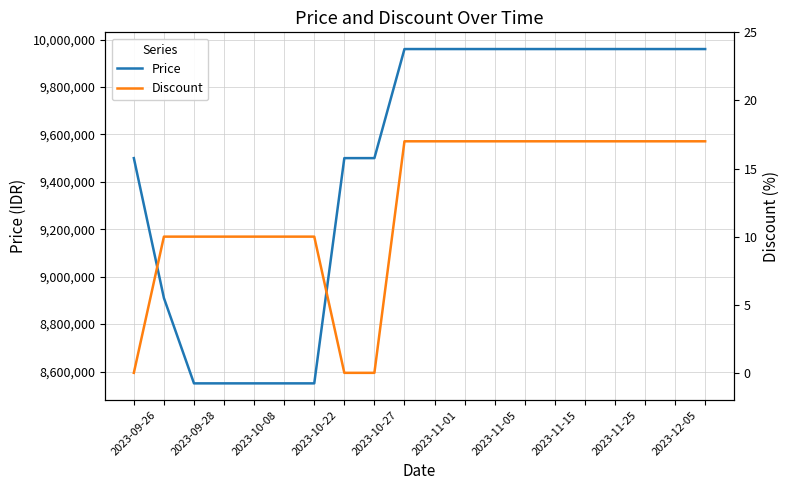

At which category is the sum across all series the highest?

2023-12-05